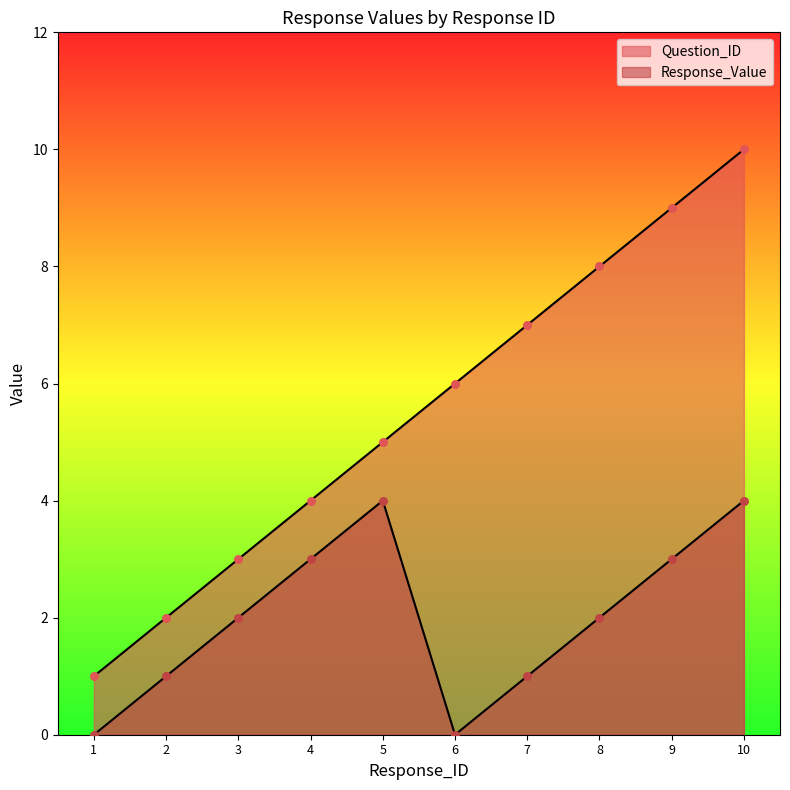

Which series has the largest Y range (max minus min)?

Question_ID